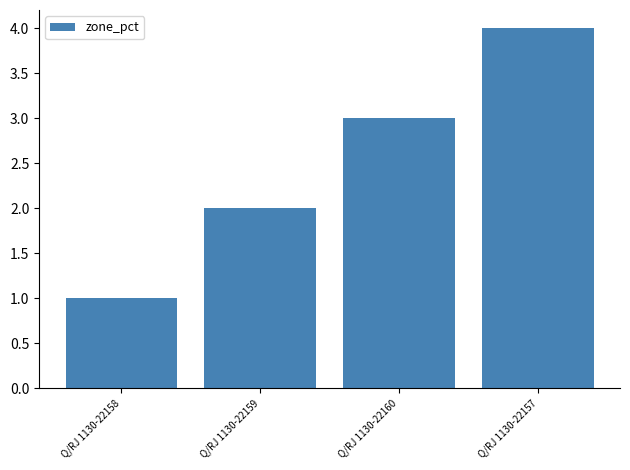

At which label is the value closest to 2?

Q/RJ 1130-22159